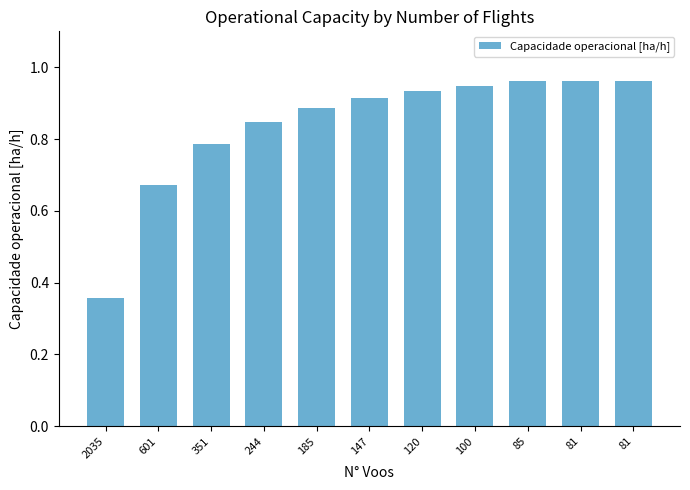

Rank the categories by value from lowest to highest.

2035, 601, 351, 244, 185, 147, 120, 100, 85, 81, 81